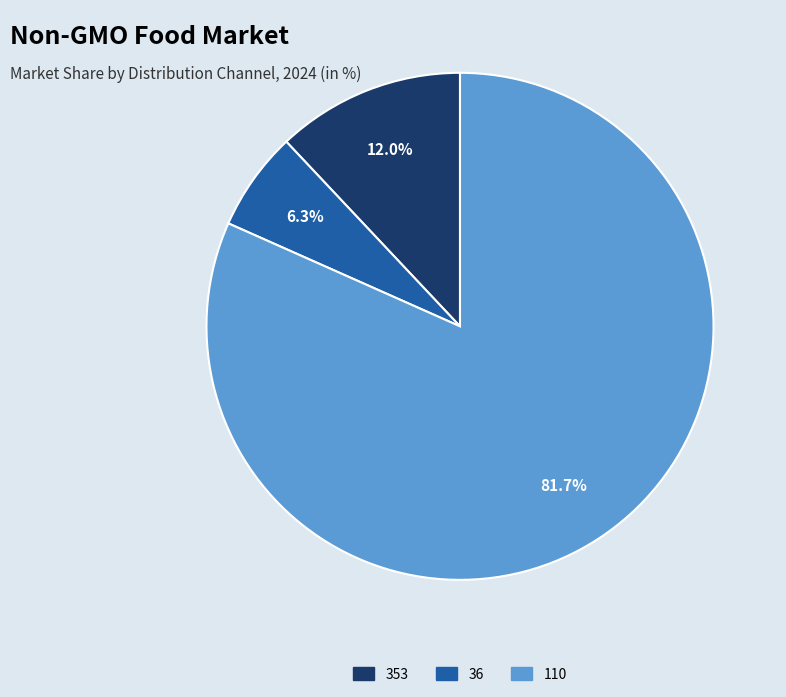

Does 110 account for over 50% of the chart?

Yes